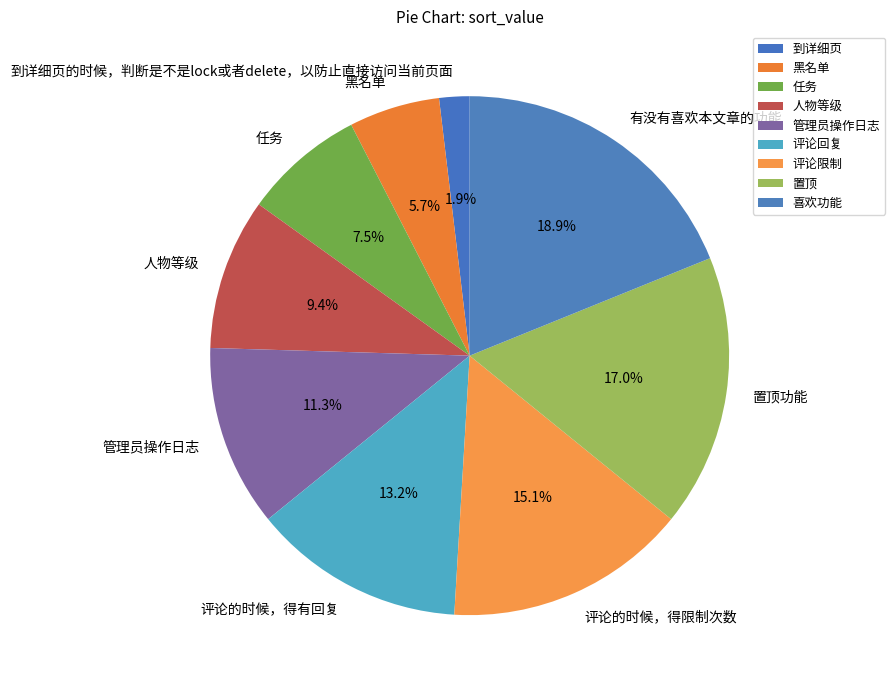

Which category has the smallest portion of the pie?

到详细页的时候，判断是不是lock或者delete，以防止直接访问当前页面